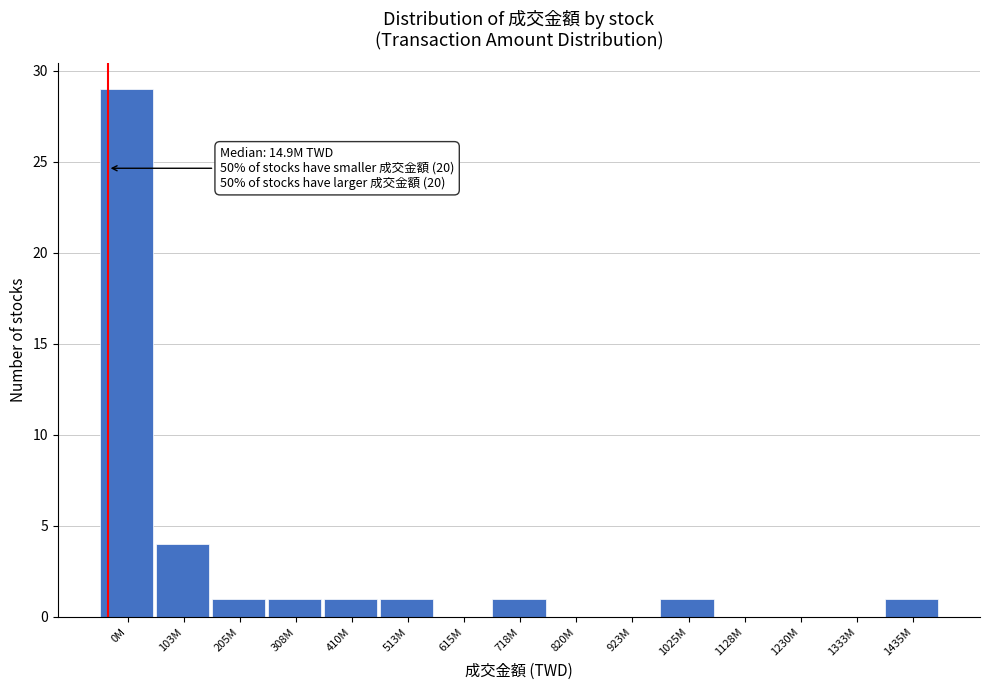

Reading left to right, what are all the values shown in this chart?

0M=29	103M=4	205M=1	308M=1	410M=1	513M=1	615M=0	718M=1	820M=0	923M=0	1025M=1	1128M=0	1230M=0	1333M=0	1435M=1